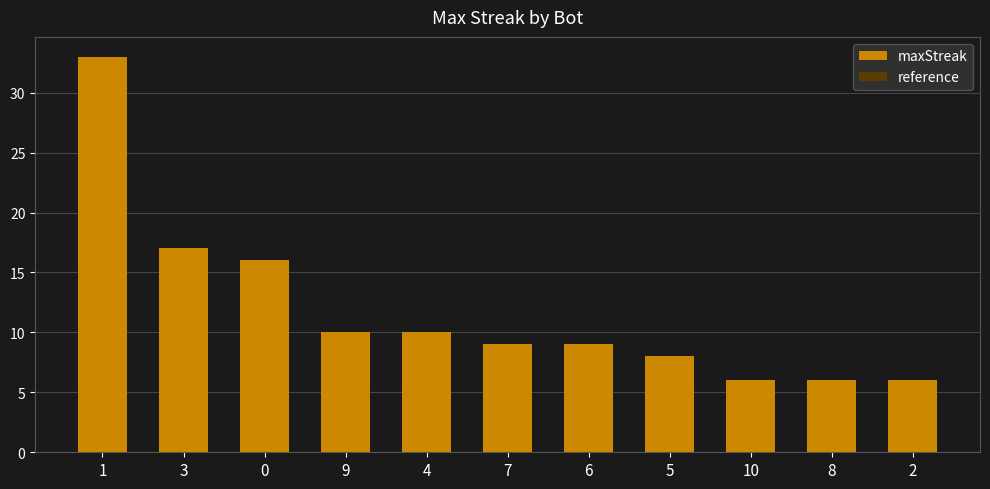

Between 6 and 5, which series saw the biggest shift?

maxStreak